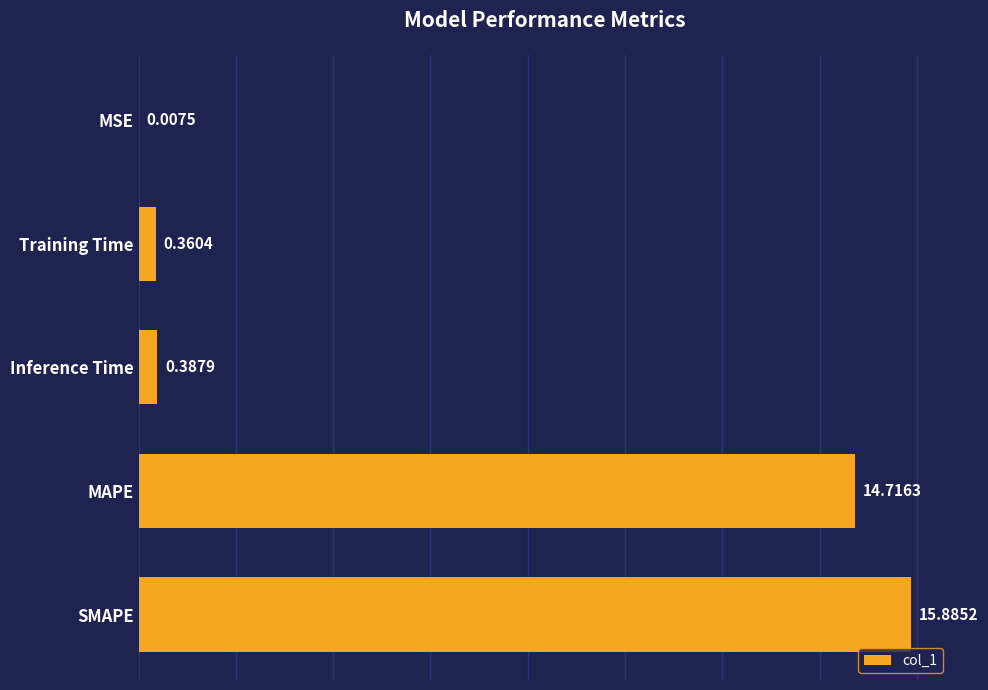

At which label is the value closest to 7?

Inference Time